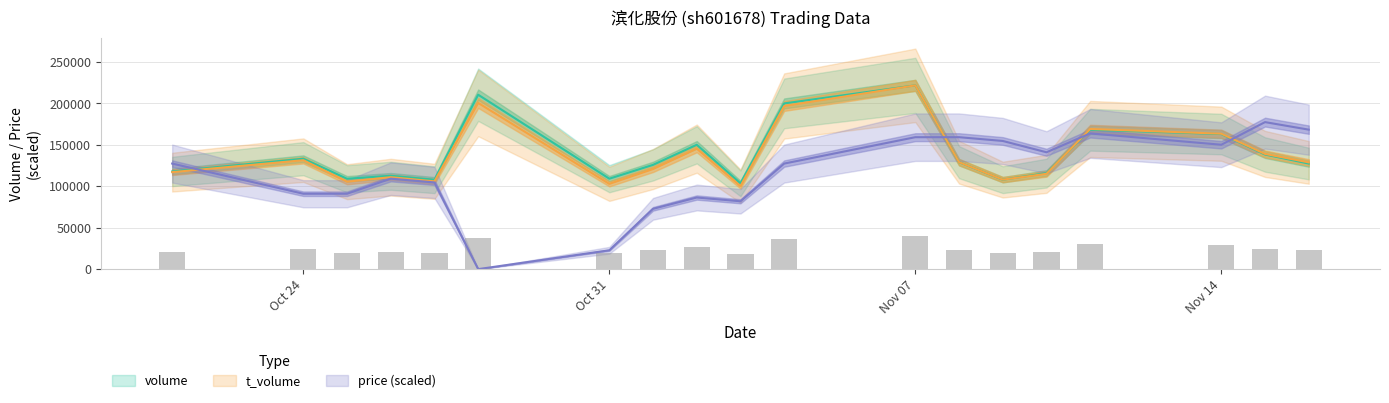

What is the difference between the maximum and minimum values in the volume series?

118139.0